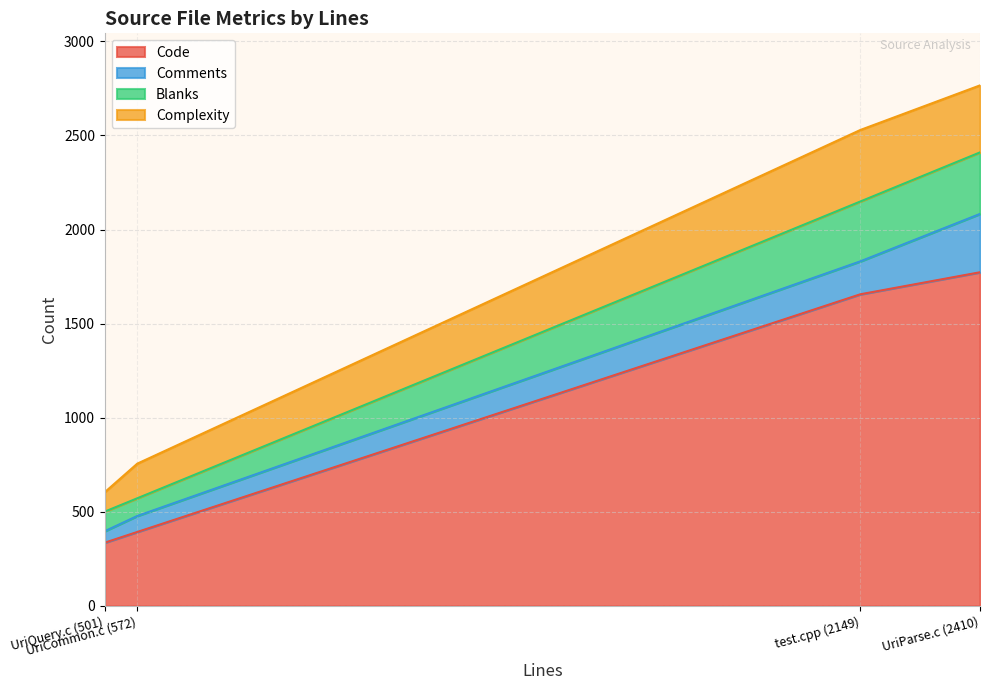

What is the lowest value of the Code series?

336